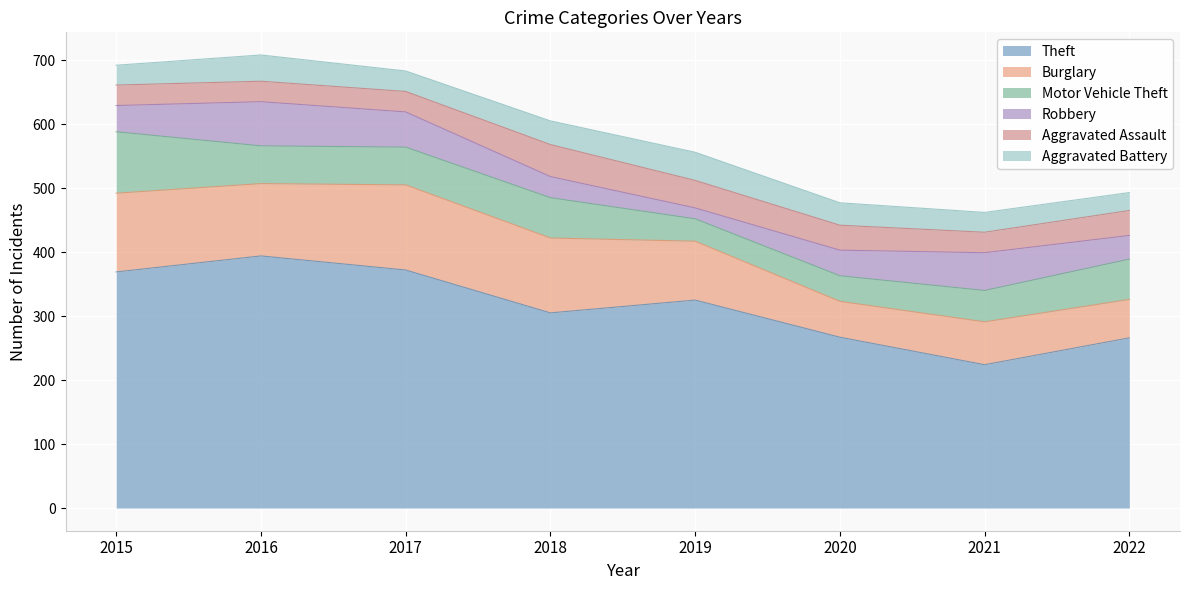

How many lines are shown in the chart?

6